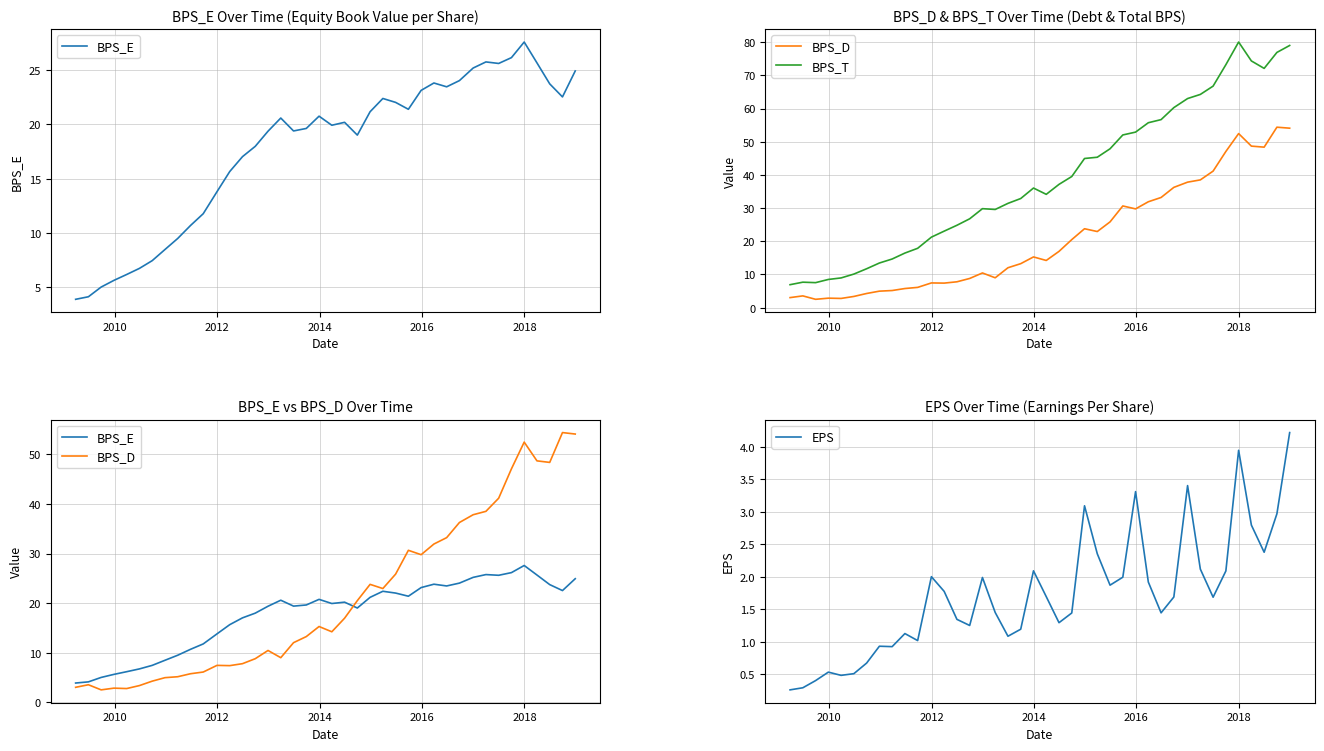

What is the minimum value for EPS?

0.3